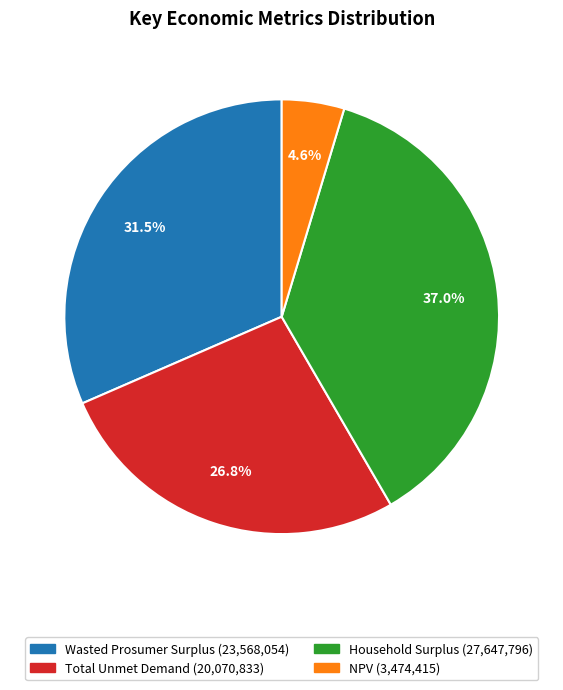

Approximately how many times larger is the value at Wasted Prosumer Surplus compared to NPV?

6.8